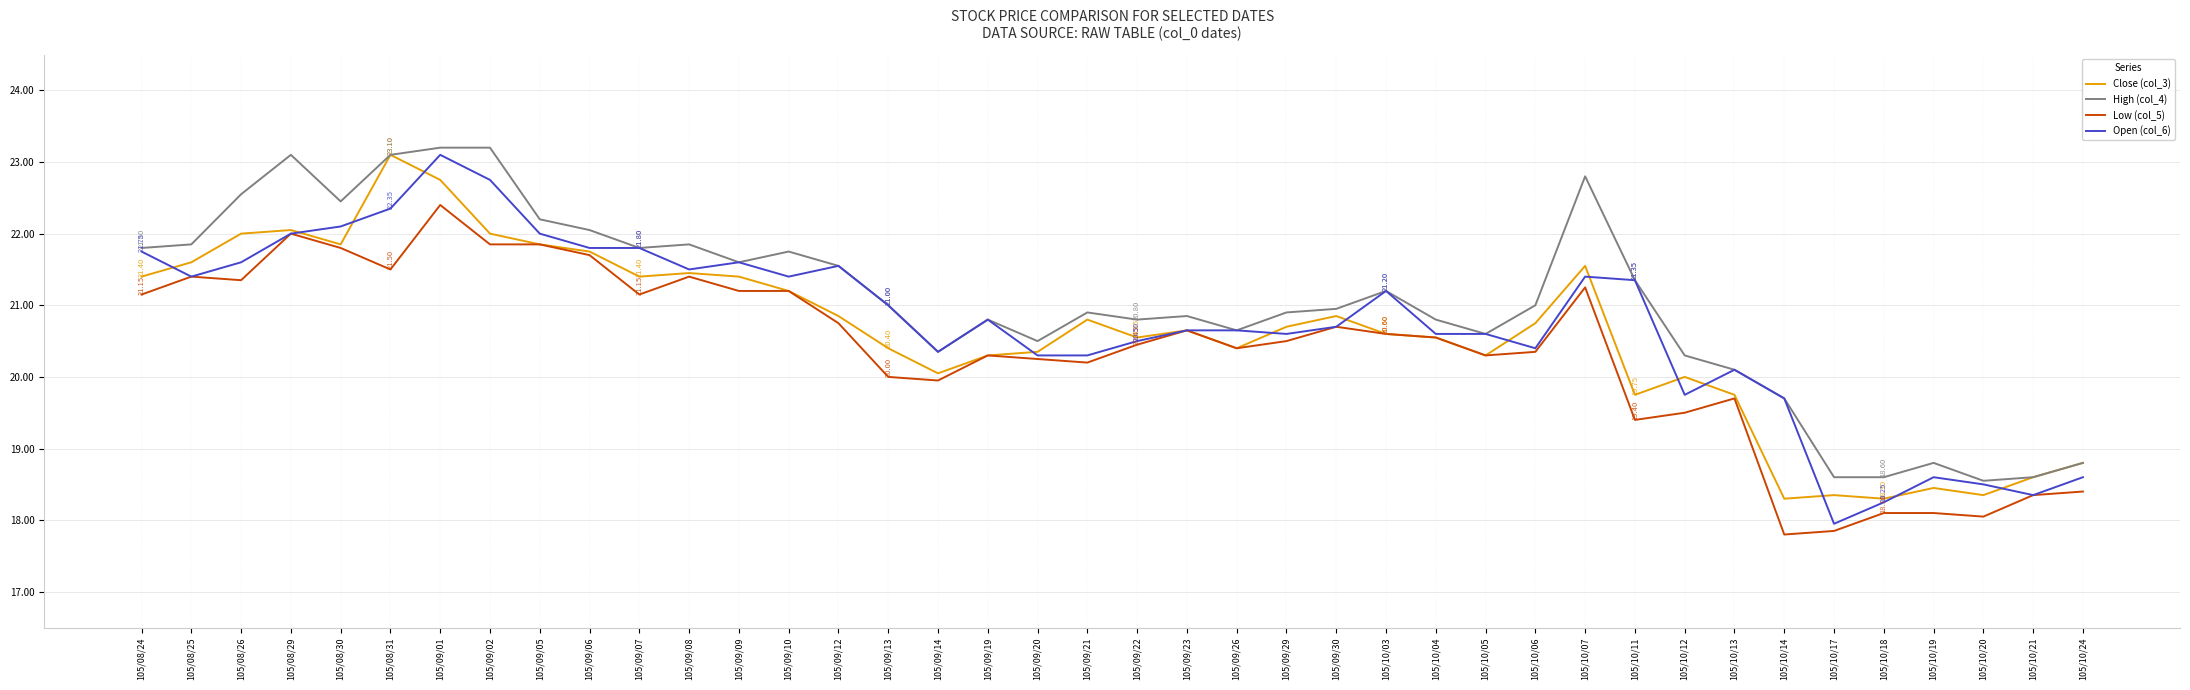

True or false: Low (col_5) and High (col_4) cross at least once.

False